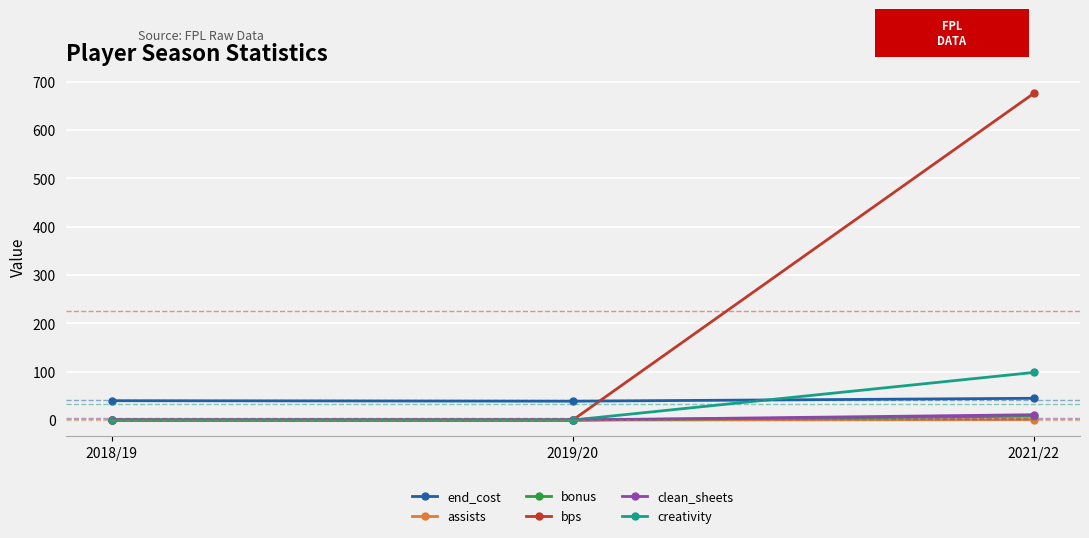

Does the chart display data point markers on the line(s)?

Yes